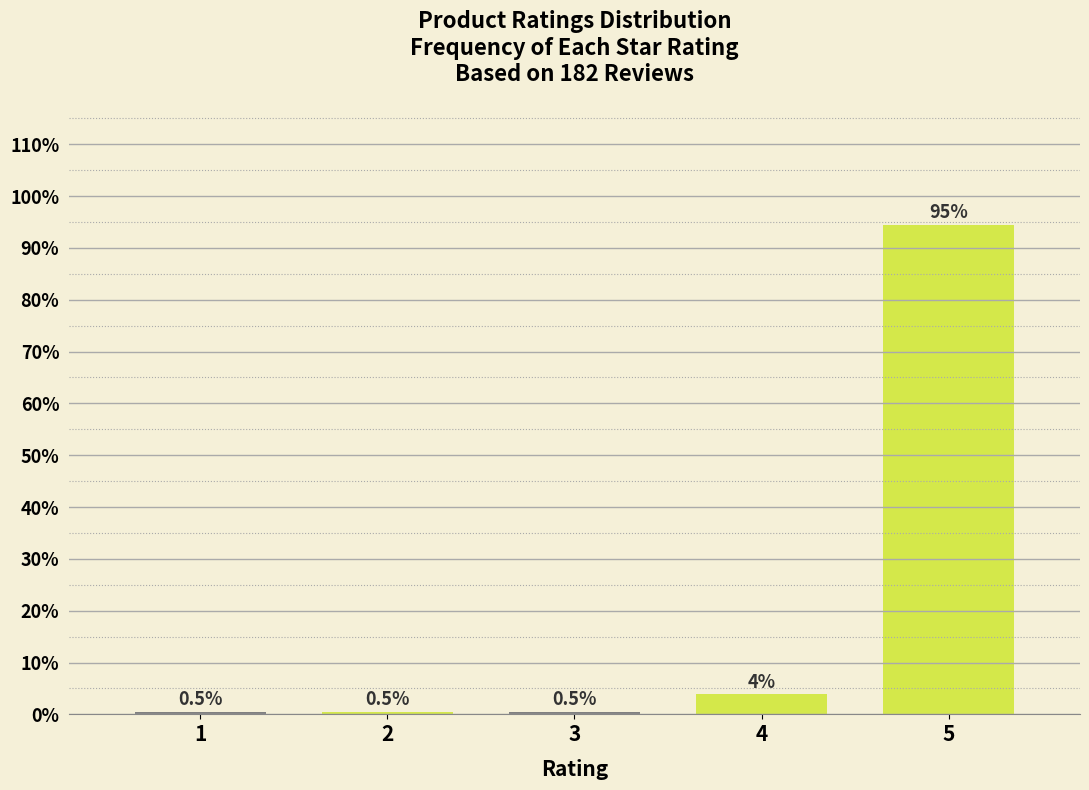

Where is the data nearest to the value 47?

4